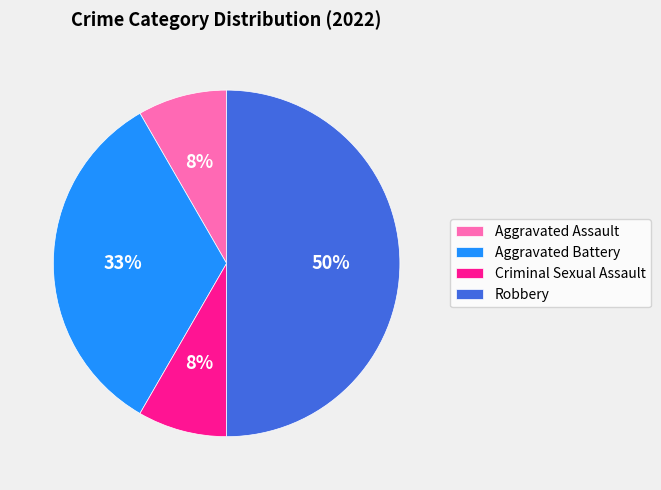

Count the number of slices in the pie.

4